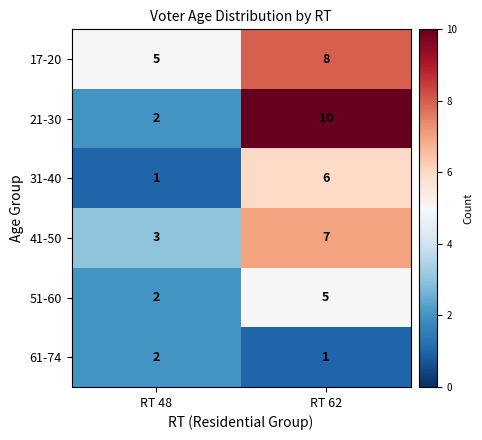

Between RT 48 and RT 62, which series saw the biggest shift?

21-30